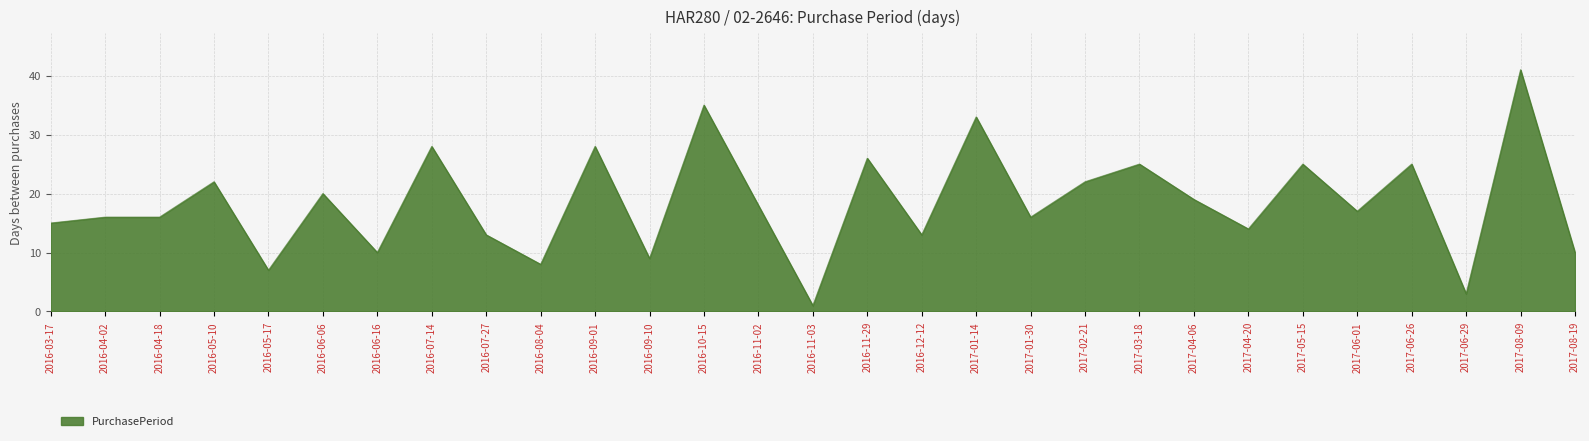

What position from the left is 2016-05-10?

4